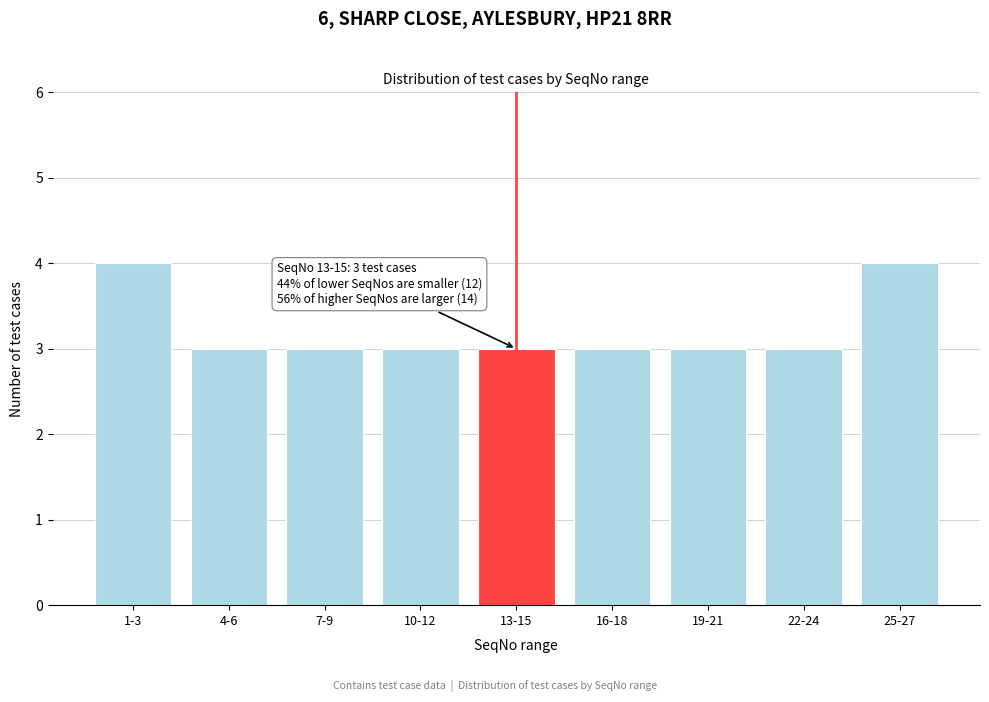

Reading left to right, what are all the values shown in this chart?

1-3=4	4-6=3	7-9=3	10-12=3	13-15=3	16-18=3	19-21=3	22-24=3	25-27=4